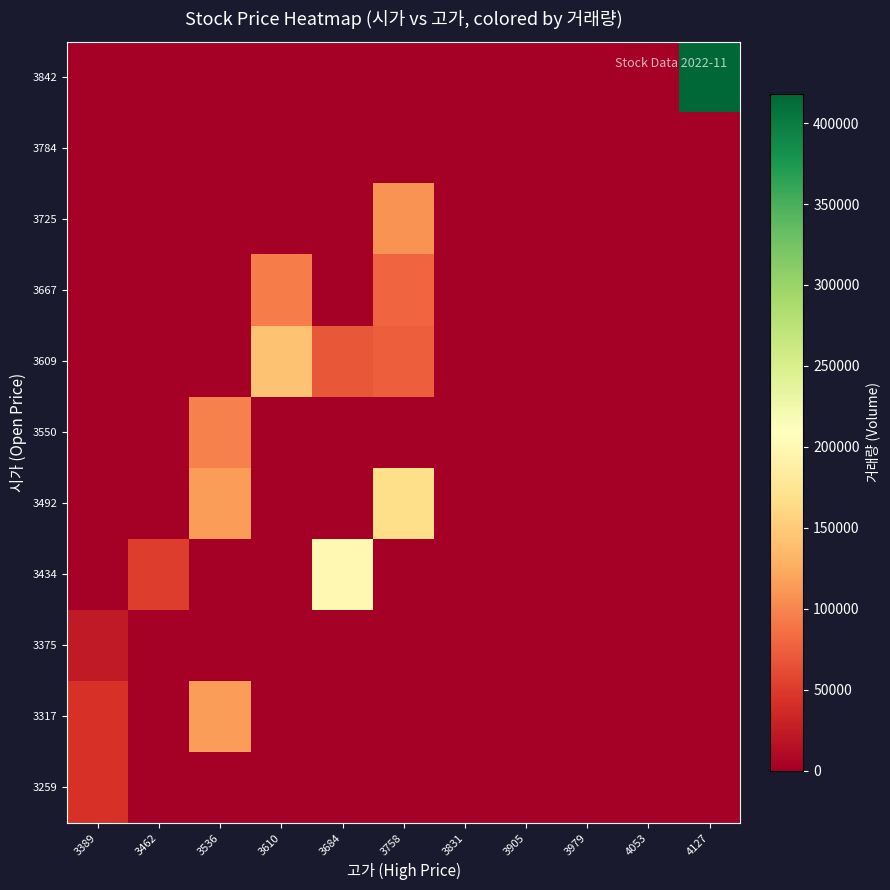

Reading right to left, what are all the values shown in this chart?

3259: 4127=0	4053=0	3979=0	3905=0	3831=0	3758=0	3684=0	3610=0	3536=0	3462=0	3389=43089
3317: 4127=0	4053=0	3979=0	3905=0	3831=0	3758=0	3684=0	3610=0	3536=114996	3462=0	3389=43781
3375: 4127=0	4053=0	3979=0	3905=0	3831=0	3758=0	3684=0	3610=0	3536=0	3462=0	3389=24012
3434: 4127=0	4053=0	3979=0	3905=0	3831=0	3758=0	3684=199963	3610=0	3536=0	3462=50756	3389=0
3492: 4127=0	4053=0	3979=0	3905=0	3831=0	3758=168188	3684=0	3610=0	3536=114690	3462=0	3389=0
3550: 4127=0	4053=0	3979=0	3905=0	3831=0	3758=0	3684=0	3610=0	3536=97816	3462=0	3389=0
3609: 4127=0	4053=0	3979=0	3905=0	3831=0	3758=74339	3684=69850	3610=143272	3536=0	3462=0	3389=0
3667: 4127=0	4053=0	3979=0	3905=0	3831=0	3758=79279	3684=0	3610=93653	3536=0	3462=0	3389=0
3725: 4127=0	4053=0	3979=0	3905=0	3831=0	3758=107975	3684=0	3610=0	3536=0	3462=0	3389=0
3784: 4127=0	4053=0	3979=0	3905=0	3831=0	3758=0	3684=0	3610=0	3536=0	3462=0	3389=0
3842: 4127=418140	4053=0	3979=0	3905=0	3831=0	3758=0	3684=0	3610=0	3536=0	3462=0	3389=0